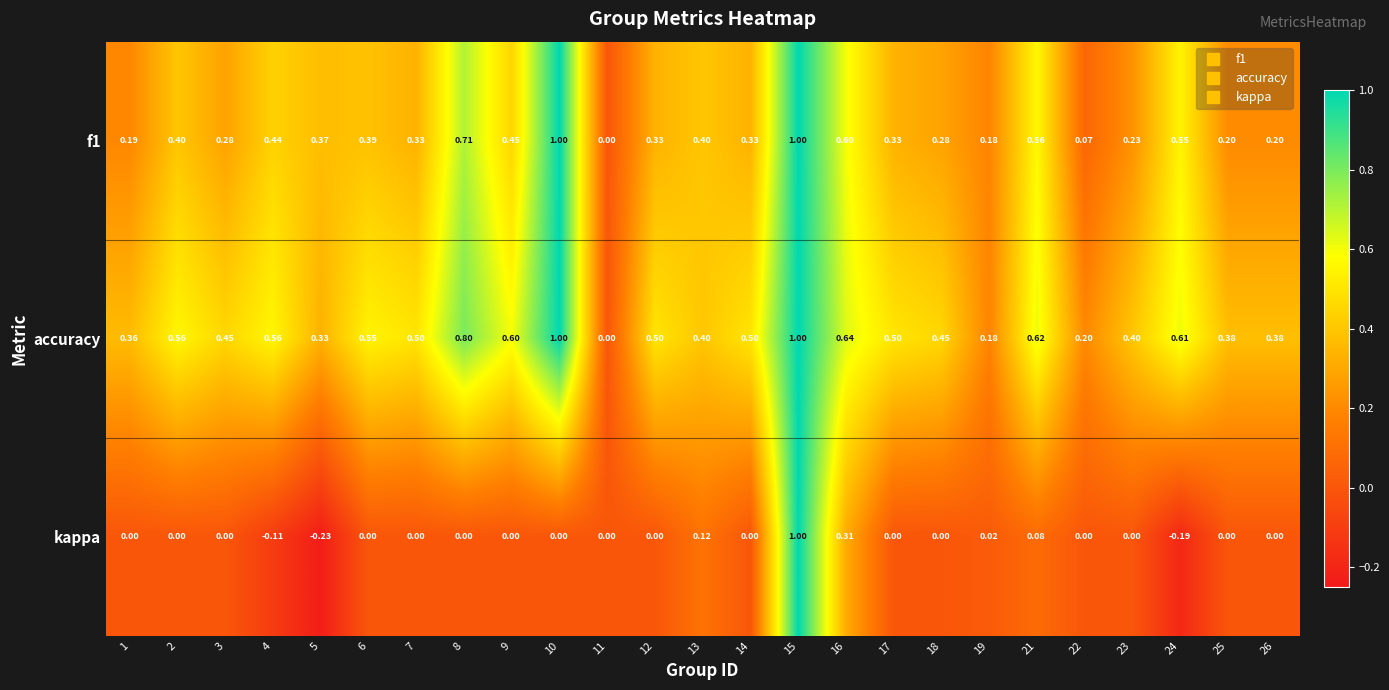

Count the number of data series in this chart.

3